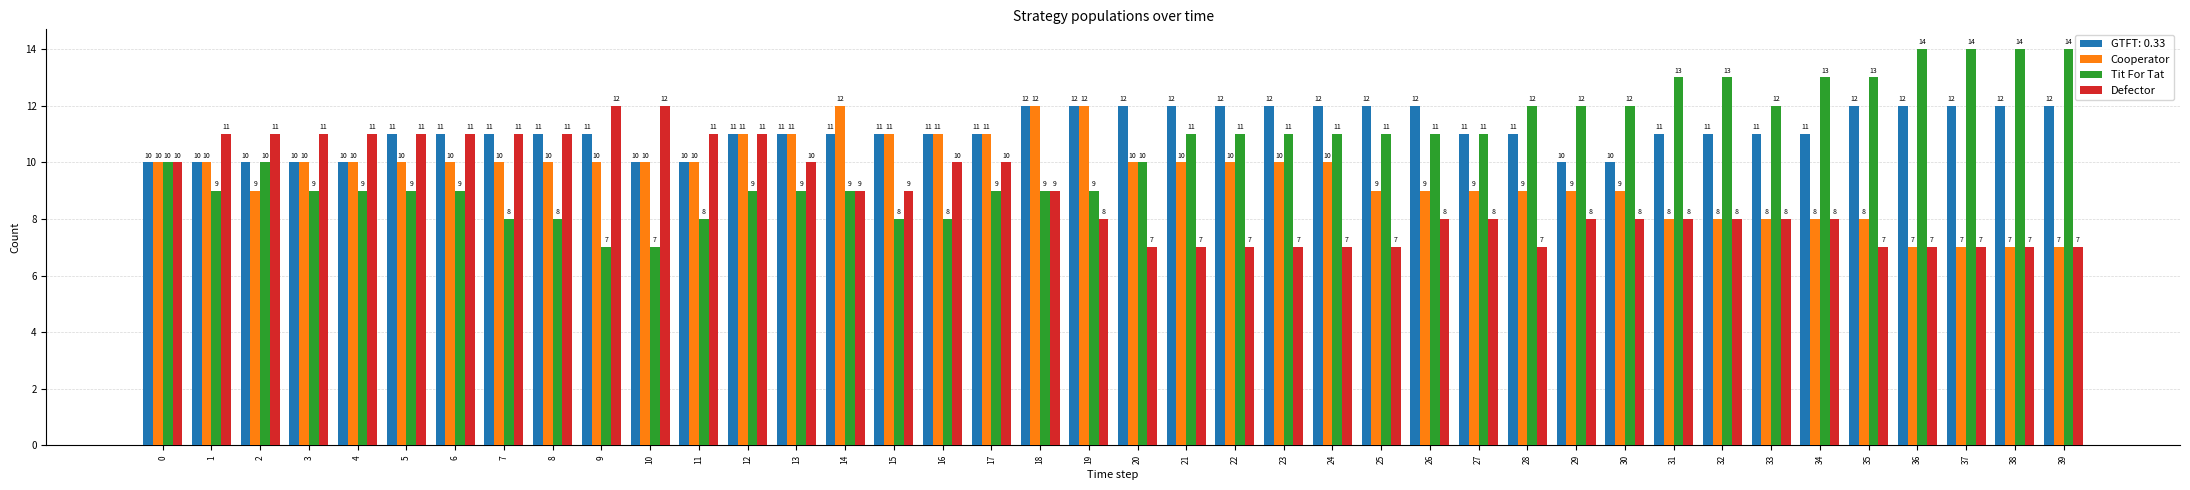

Rank the series by their average value, from highest to lowest.

GTFT: 0.33, Tit For Tat, Cooperator, Defector